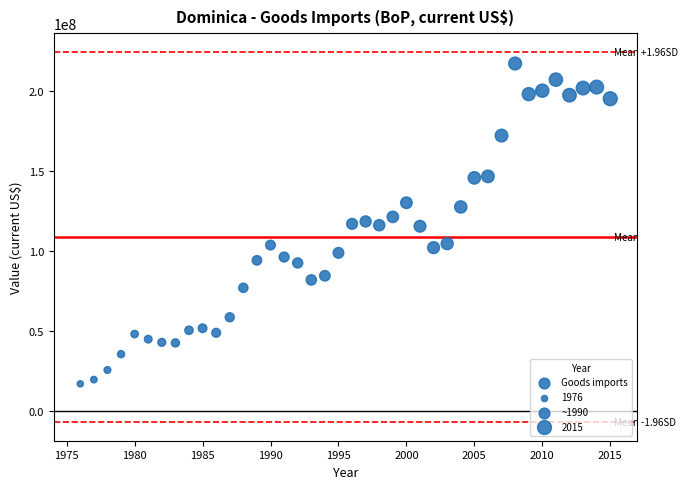

What is the range of X values (max minus min)?

39.0